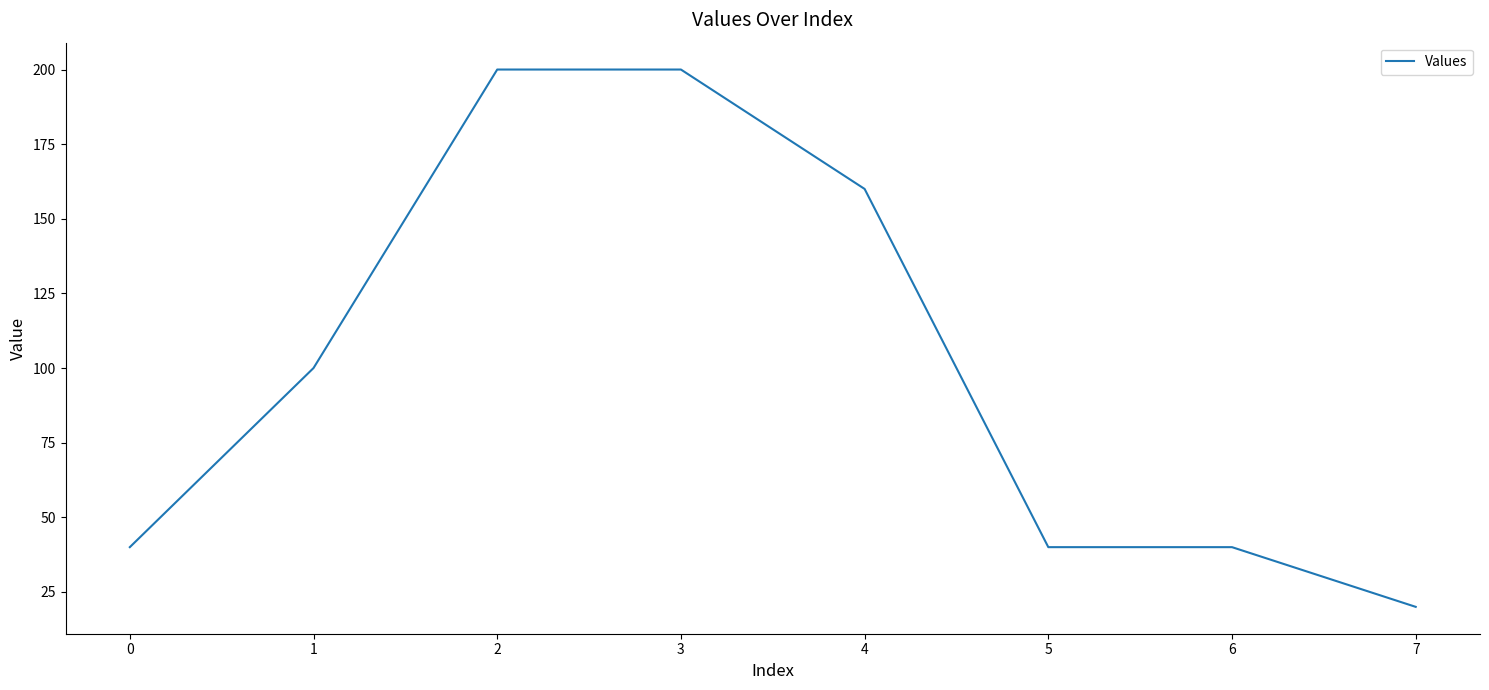

Reading right to left, list all the values displayed in this chart.

20	40	40	160	200	200	100	40